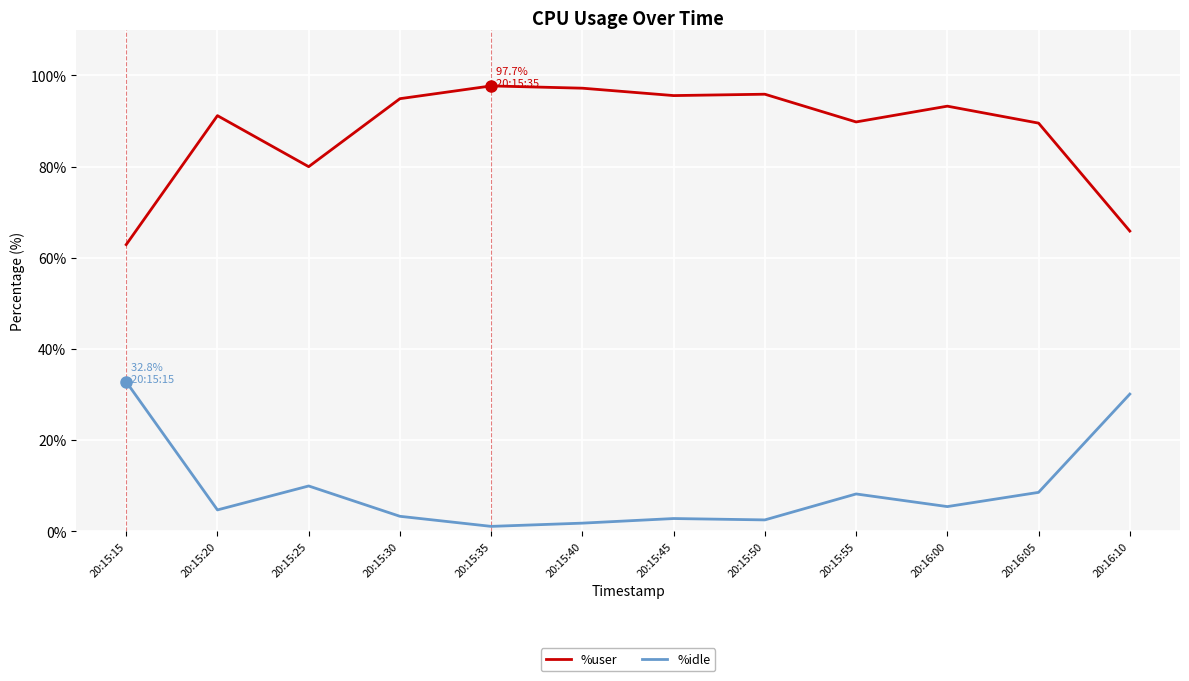

List the series in order of their peak value, highest first.

%user, %idle